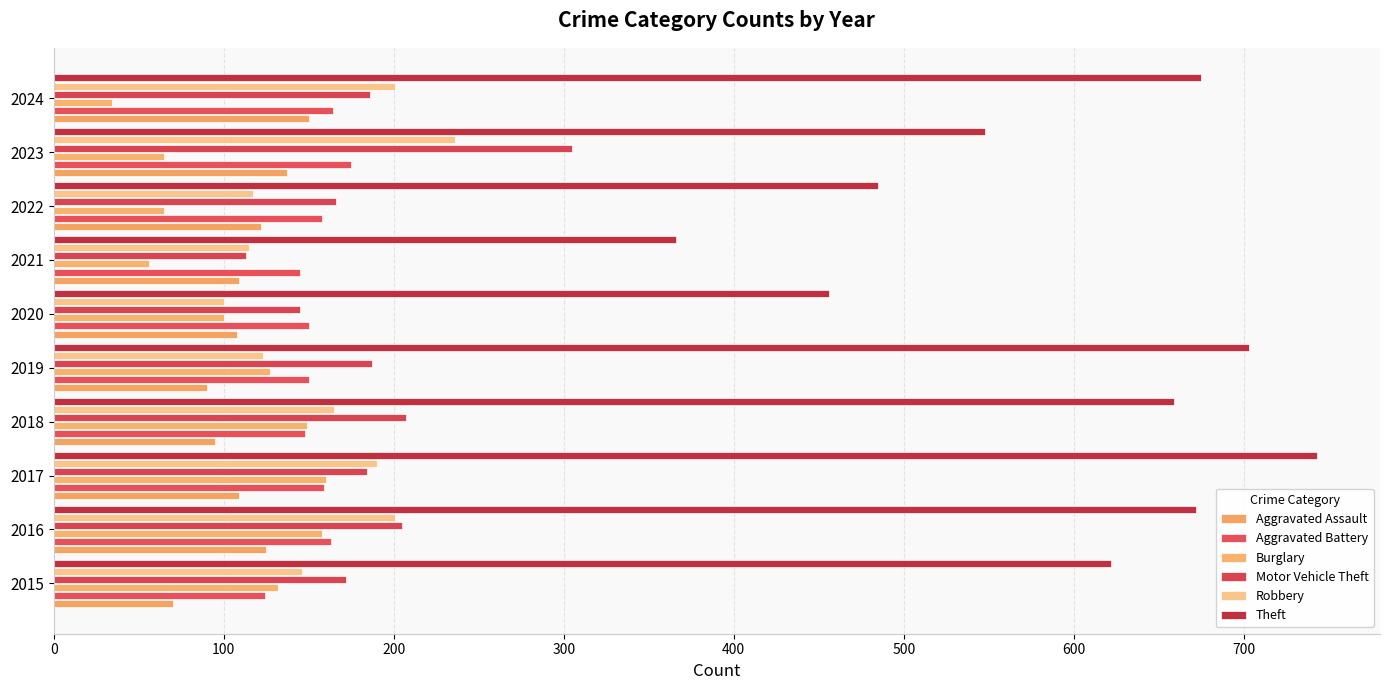

How many data points in Aggravated Assault are less than 109?

4